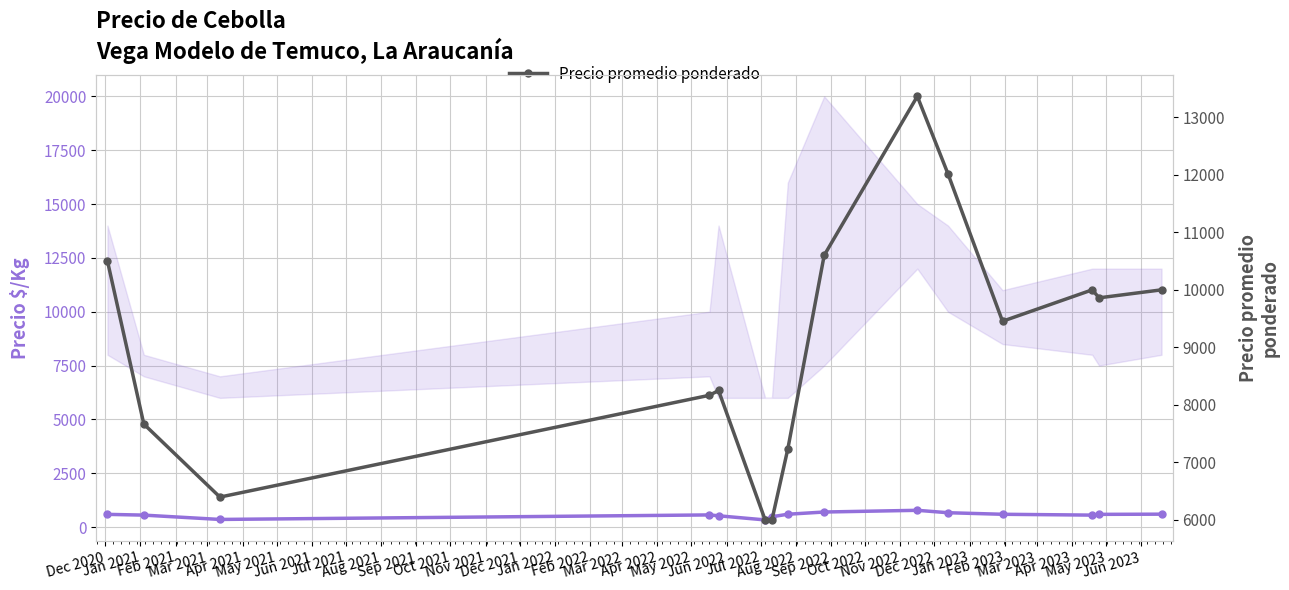

The Precio promedio ponderado series shows 5621 at Feb 2022. True or false?

False